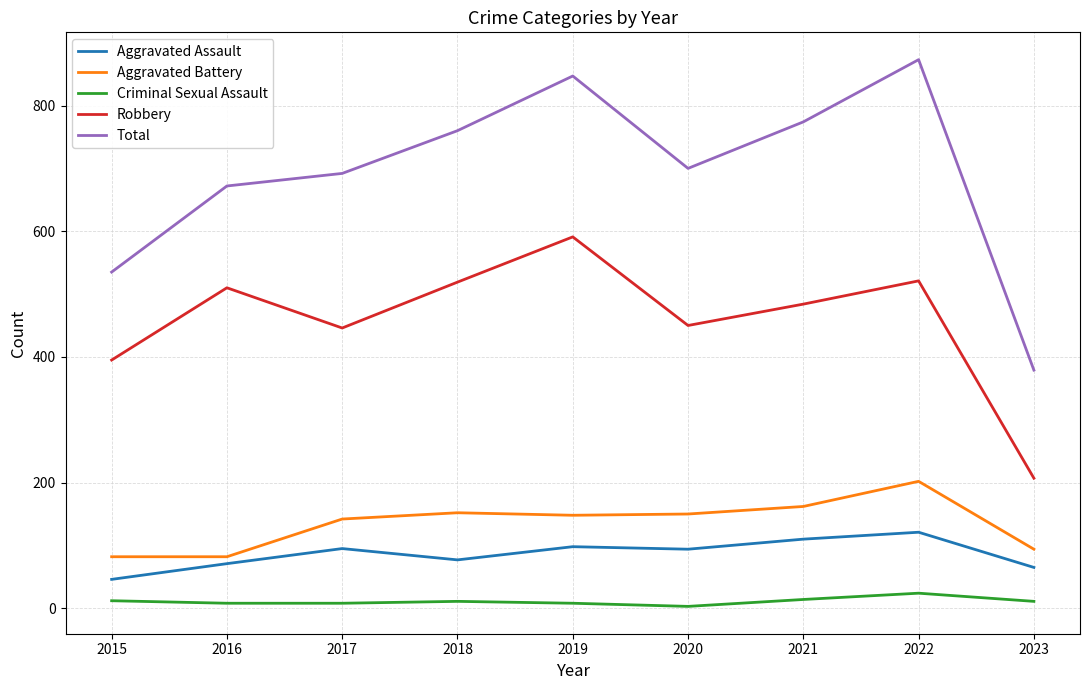

What is the sum of the Criminal Sexual Assault values at 2022 and 2017?

32